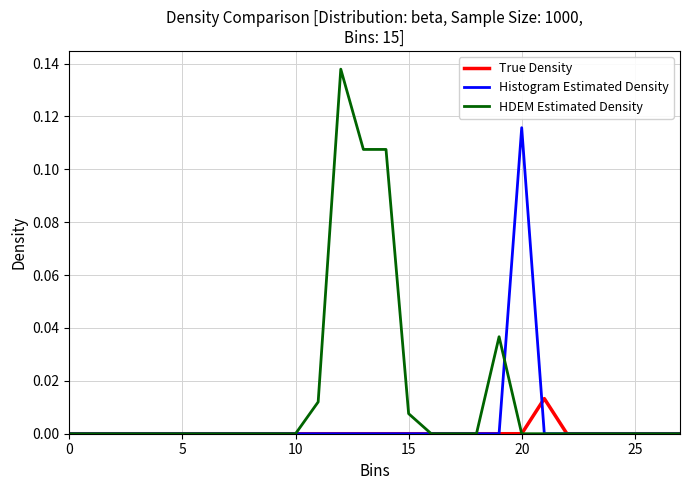

Which series has the largest range (max minus min)?

HDEM Estimated Density